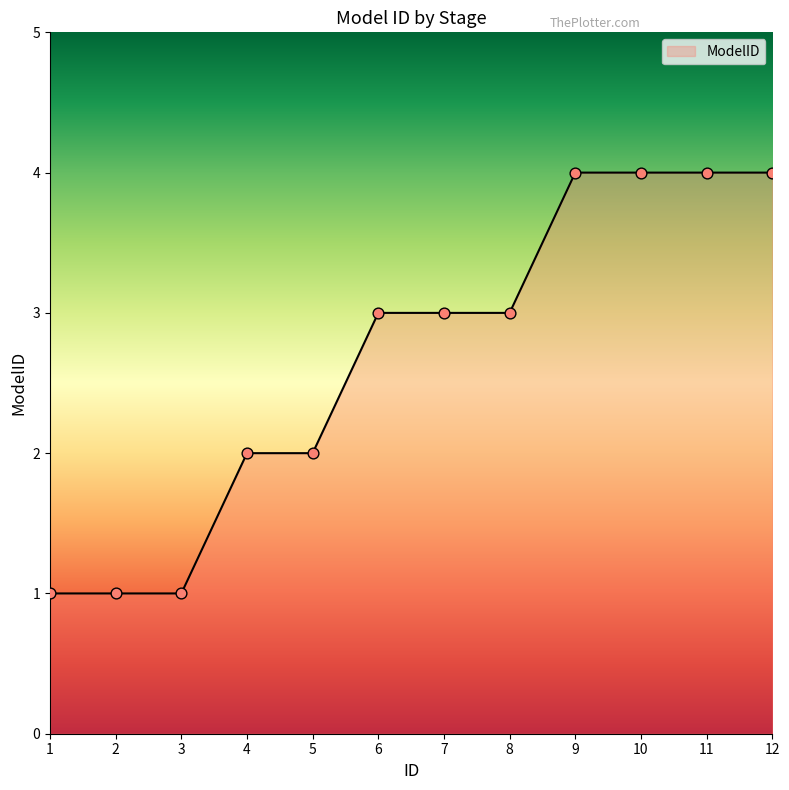

Which has a higher value, 4 or 9?

9